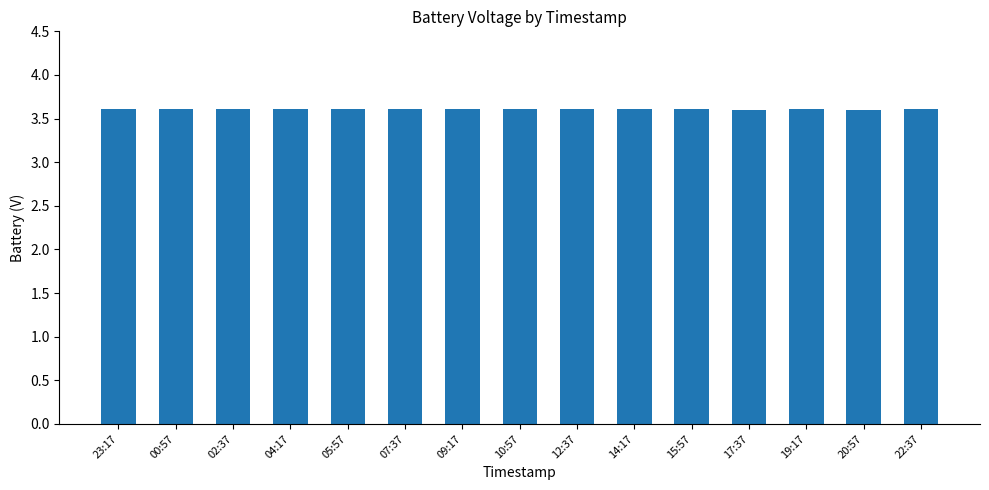

Approximately how many times larger is the value at 14:17 compared to 07:37?

1.0